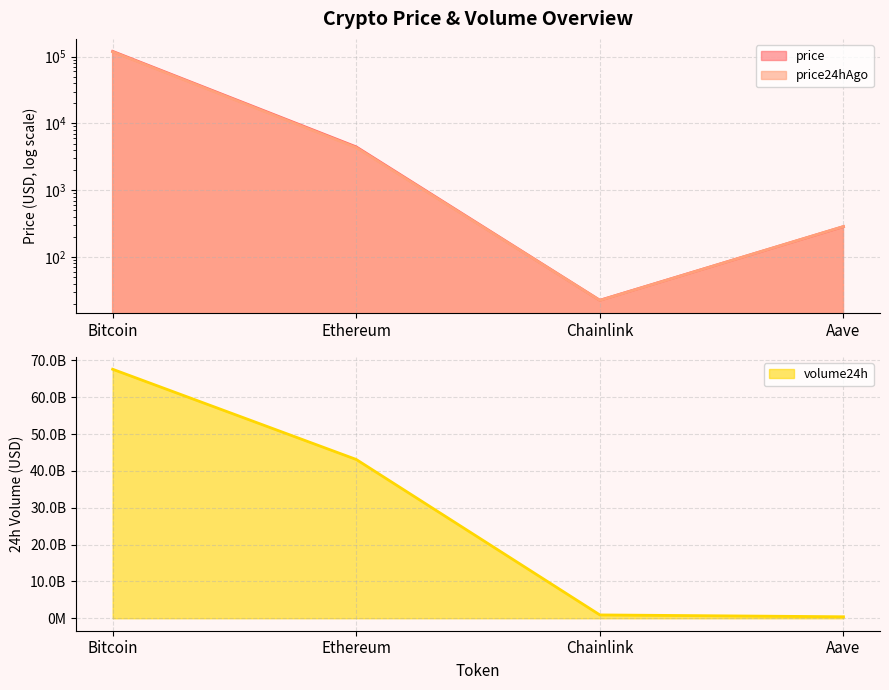

Reading left to right, what are all the values shown in this chart?

price: Bitcoin=119924.0	Ethereum=4451.7	Chainlink=22.5	Aave=284.9
price24hAgo: Bitcoin=117969.0	Ethereum=4337.8	Chainlink=22.4	Aave=286.1
volume24h: Bitcoin=67604182045.0	Ethereum=43112802737.0	Chainlink=911010261.0	Aave=408521225.0